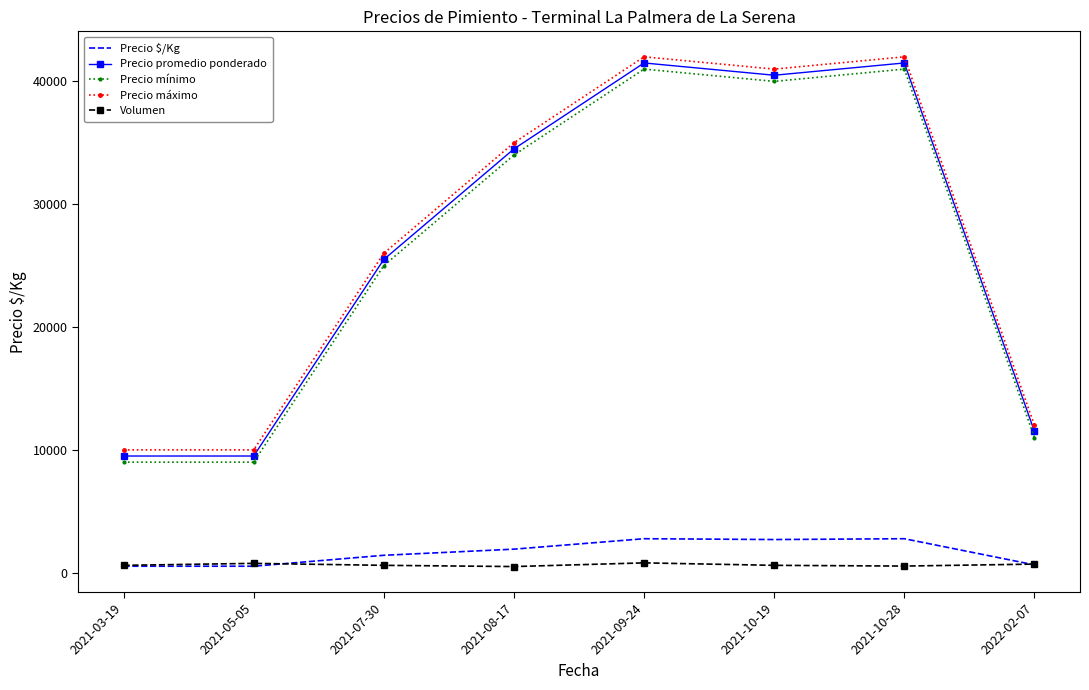

Is the value of Precio promedio ponderado at 2021-03-19 greater than the value of Precio $/Kg at 2021-05-05?

Yes